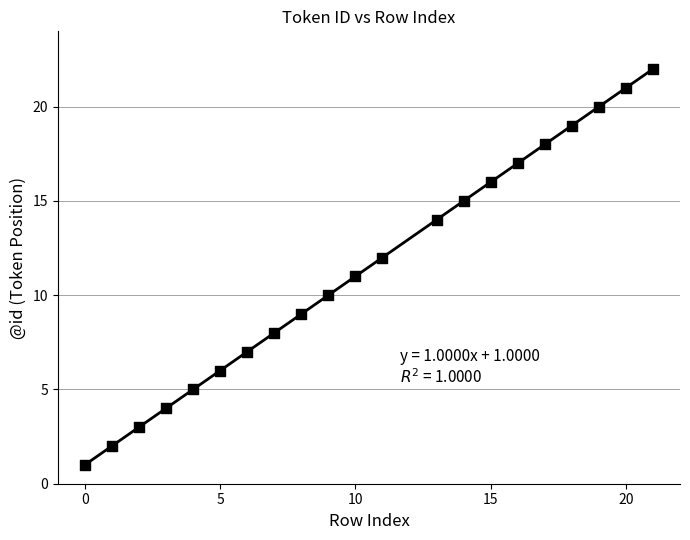

What is the range of X values (max minus min)?

21